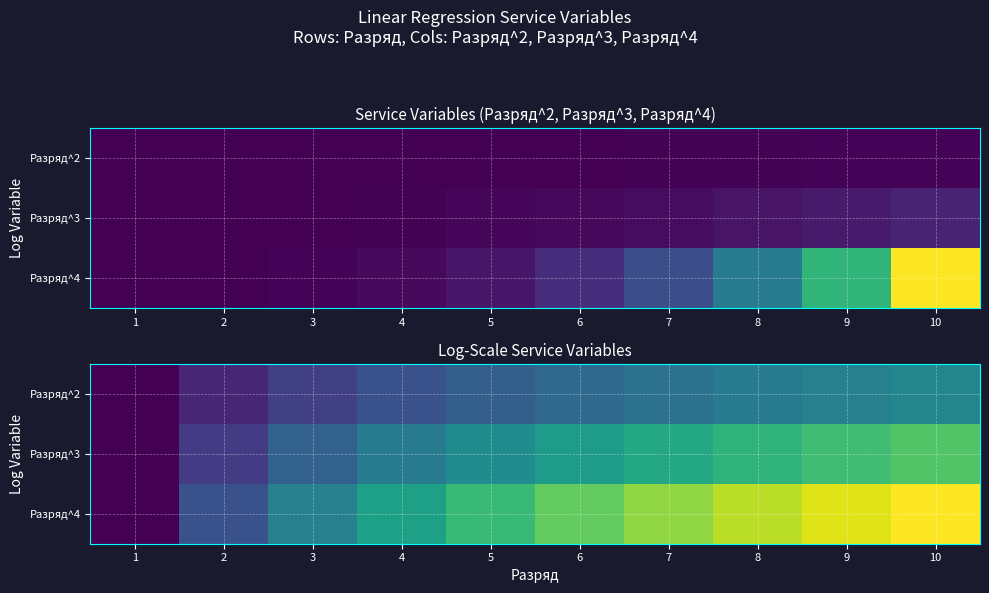

Which series changed the most between 1 and 7?

Разряд^4